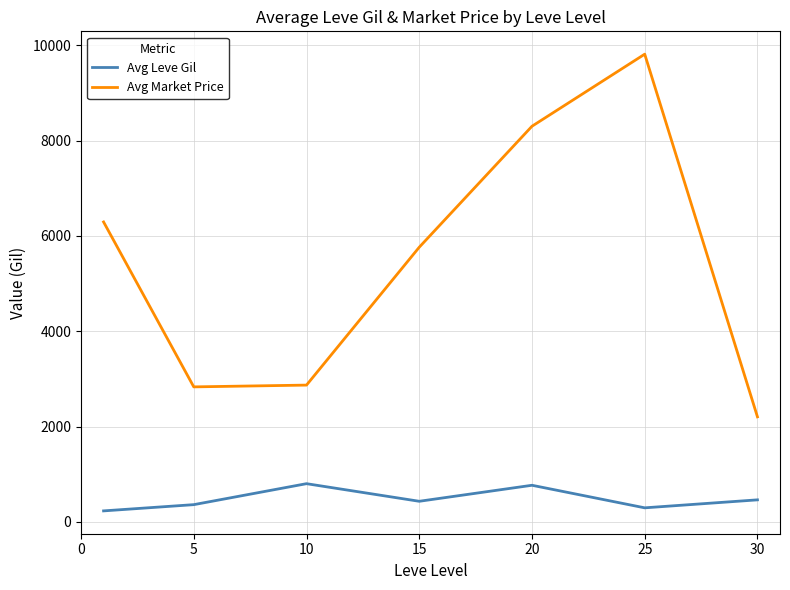

True or false: Avg Market Price has more than 1 interior local peaks.

False